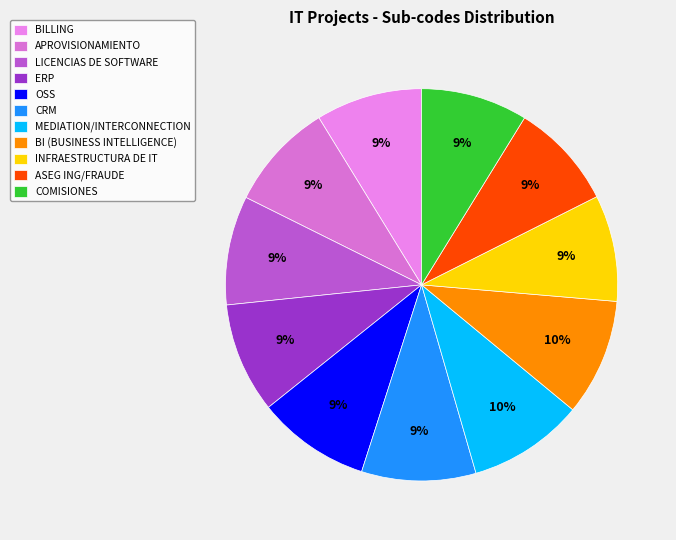

Does any single category account for the majority?

No